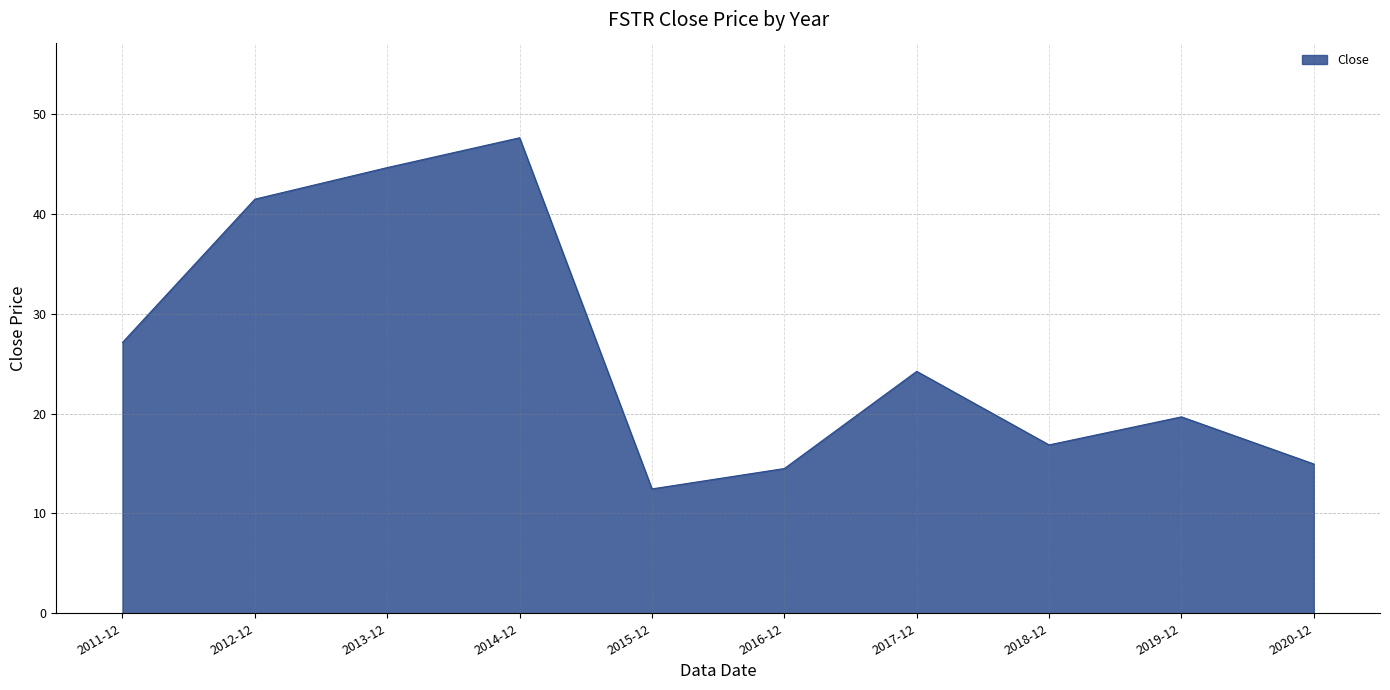

Is it true that the value at 2014-12 is 10.2?

False